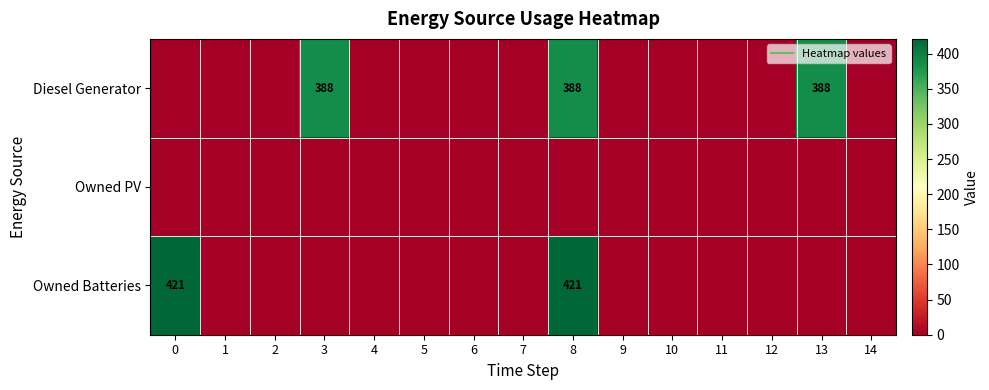

List the series in order of their overall mean, lowest first.

Owned PV, Owned Batteries, Diesel Generator